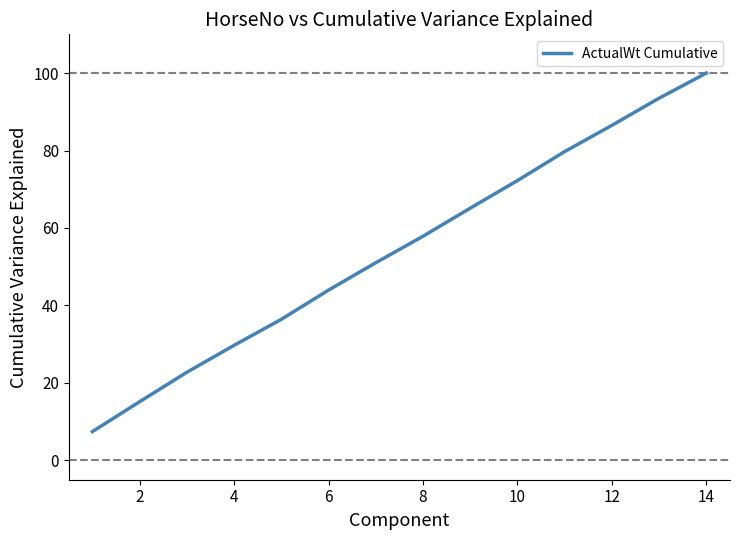

What is the smallest value displayed?

7.4